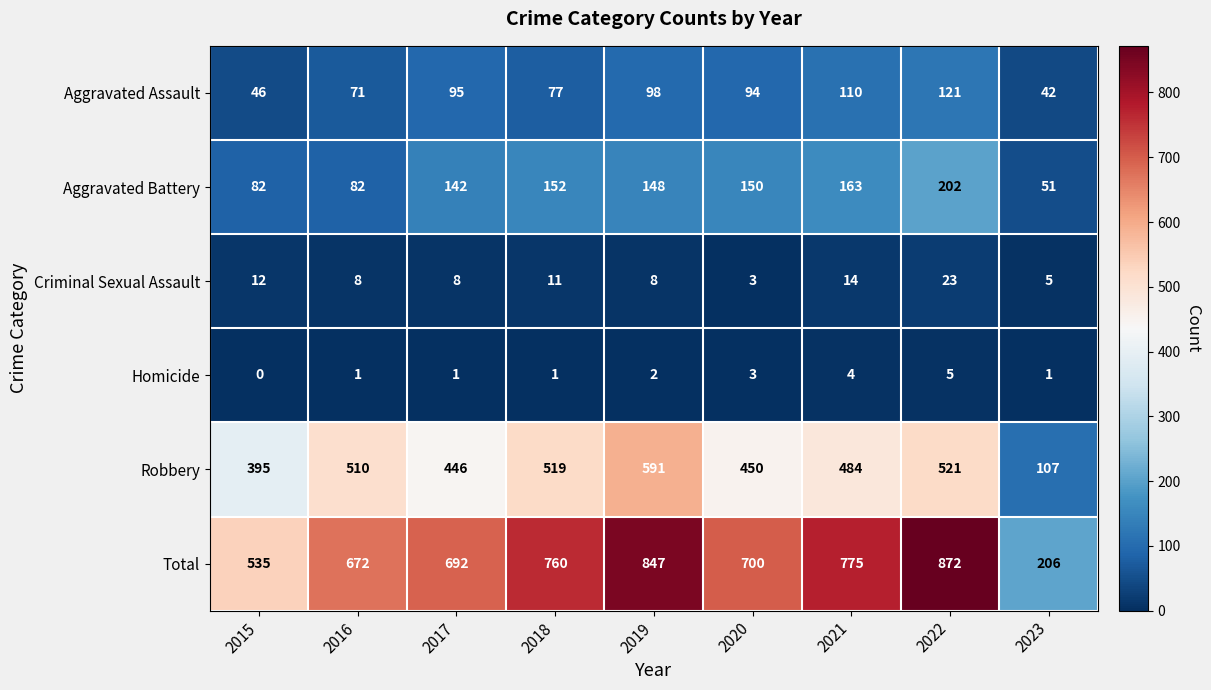

Read the Aggravated Assault value at 2019, to the nearest 5.

100